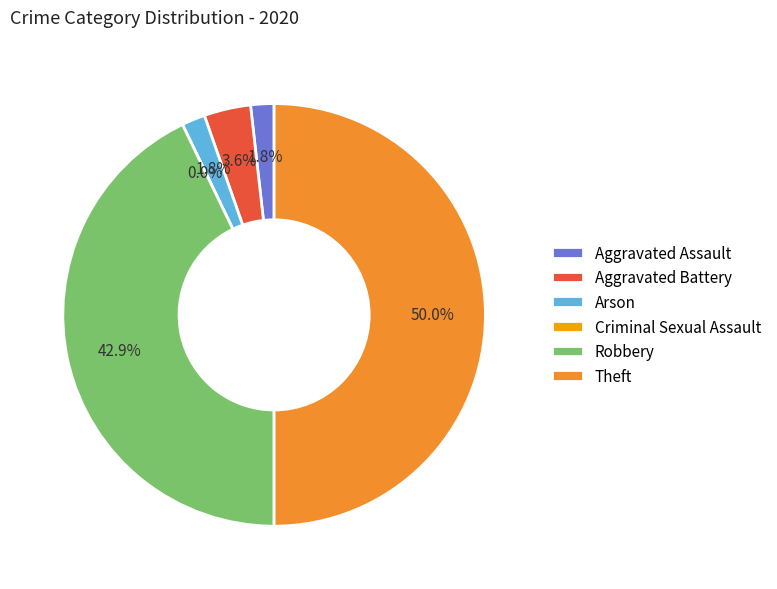

Which has a higher value, Theft or Robbery?

Theft